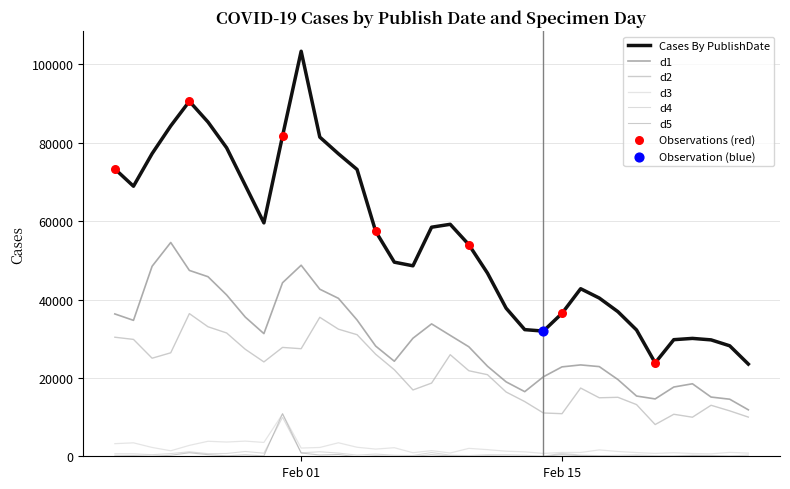

How many lines are shown in the chart?

6